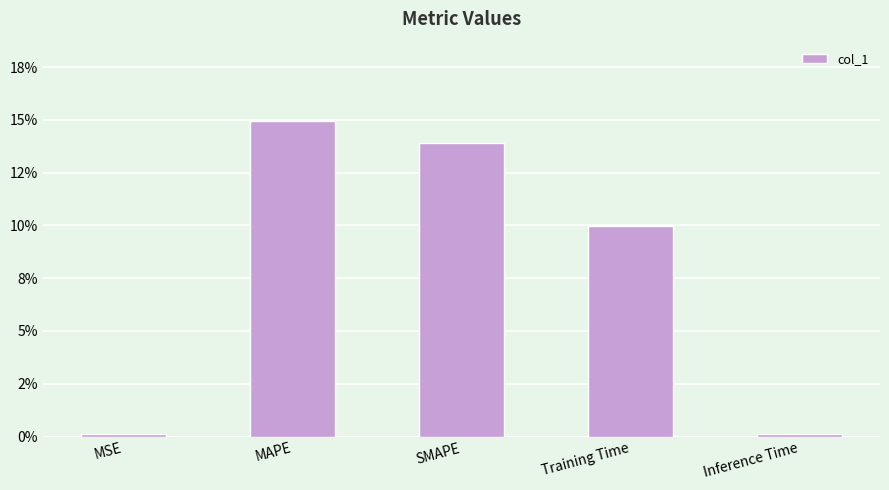

List the labels in order of value, smallest first.

MSE, Inference Time, Training Time, SMAPE, MAPE